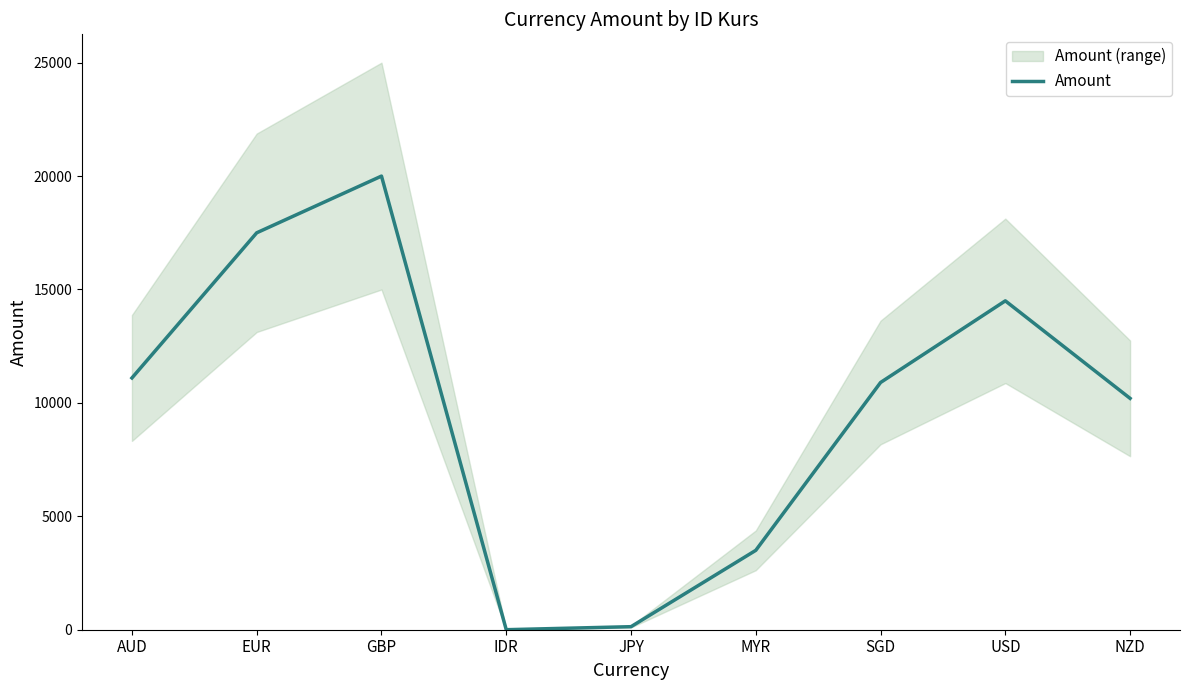

What is the value of the 3rd point from the left?

20000